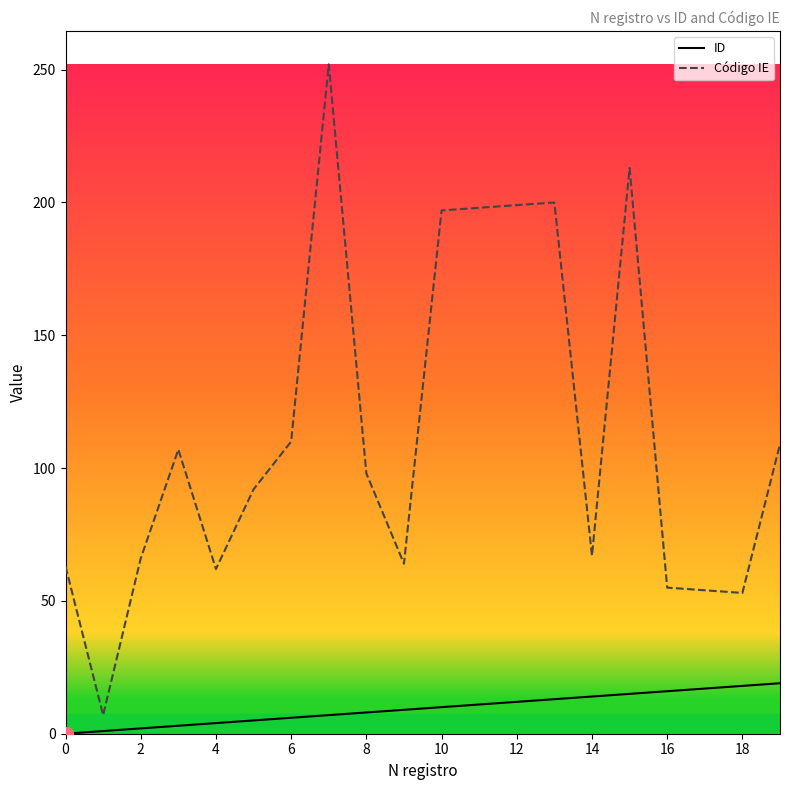

Which series has the largest total across all categories?

Código IE